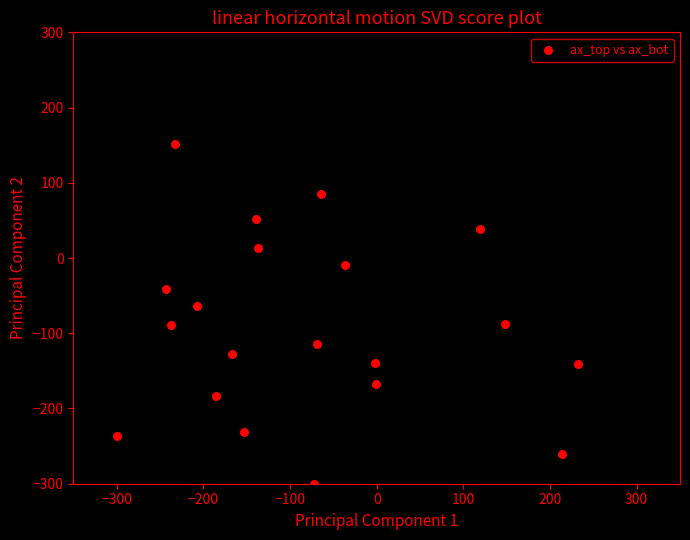

What is the range of X values (max minus min)?

532.4